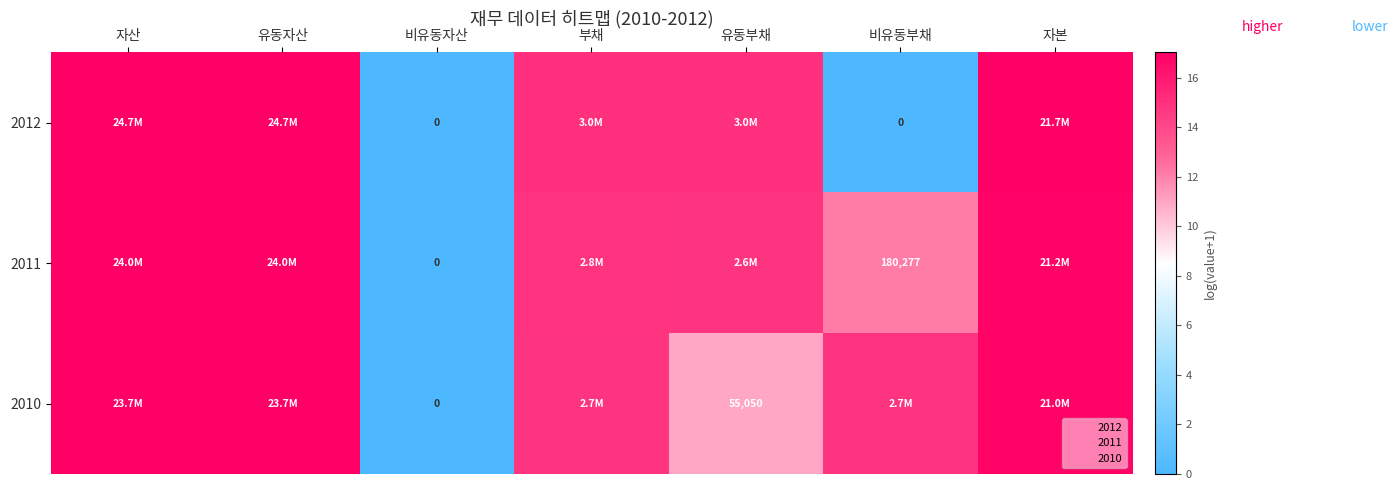

How many positive values does the 2012 series have?

5